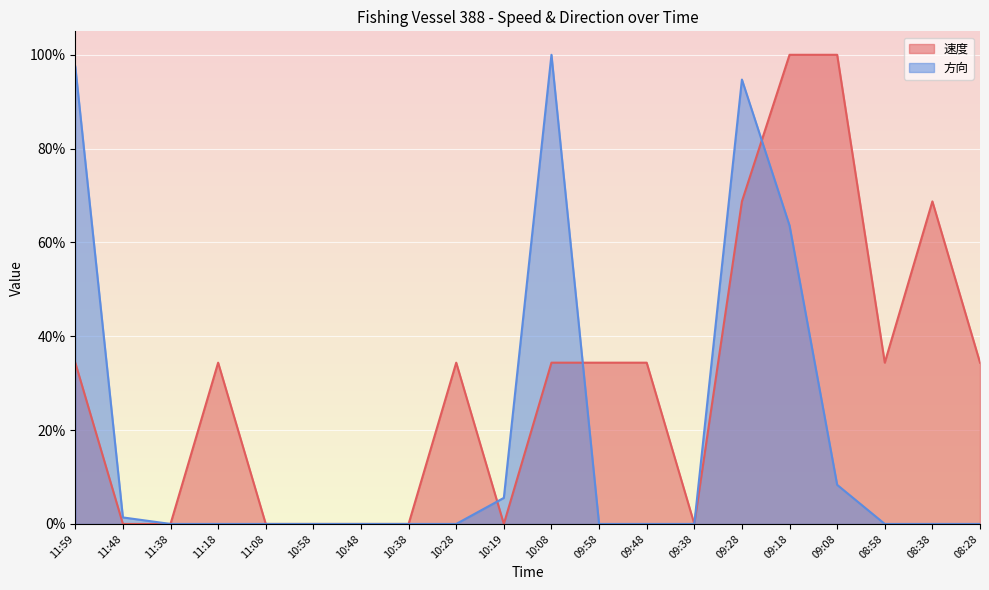

True or false: 方向 has a value of 0.0 at 09:08.

False